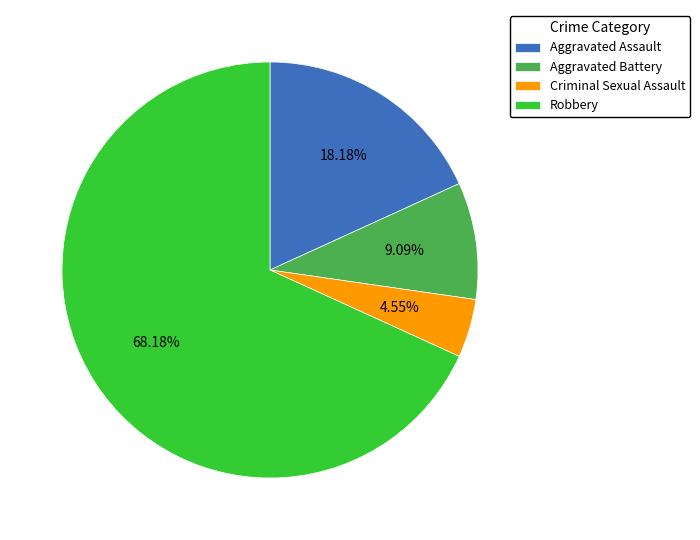

To the nearest percent, what is the difference between the Aggravated Battery and Robbery slice percentages?

59%